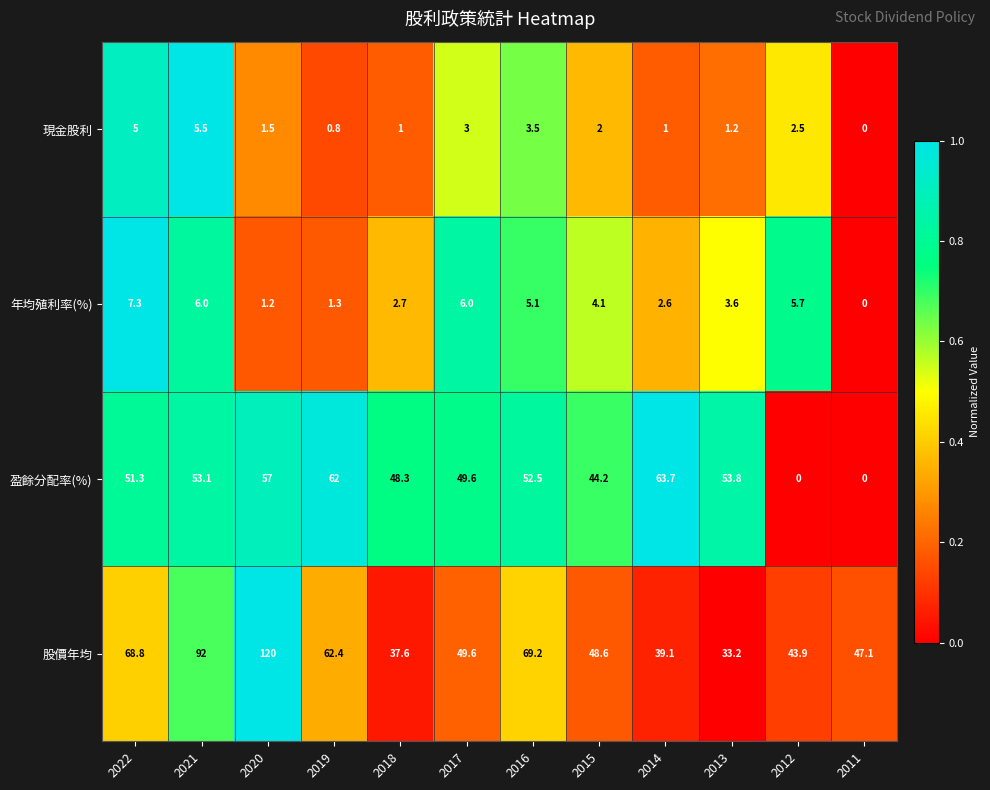

What is the total value across all series at 2015?

98.9